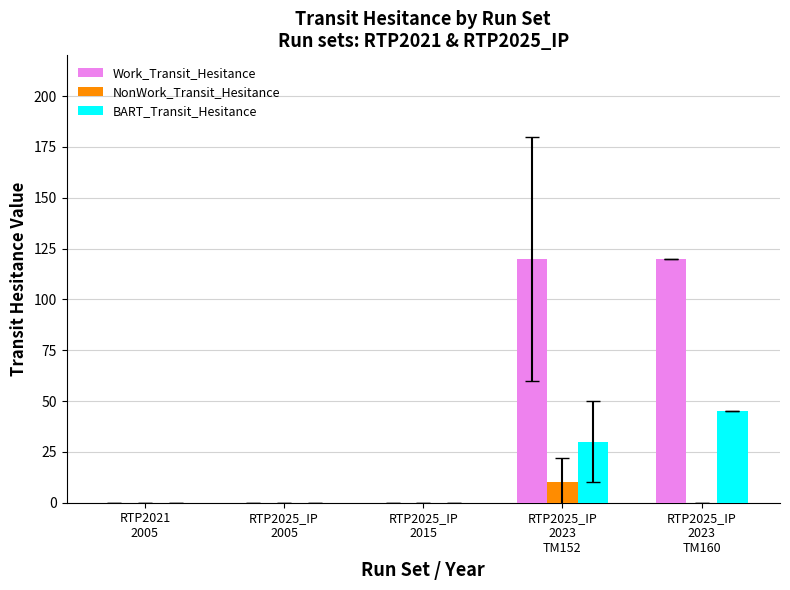

The BART_Transit_Hesitance series shows -21 at RTP2025_IP
2005. True or false?

False